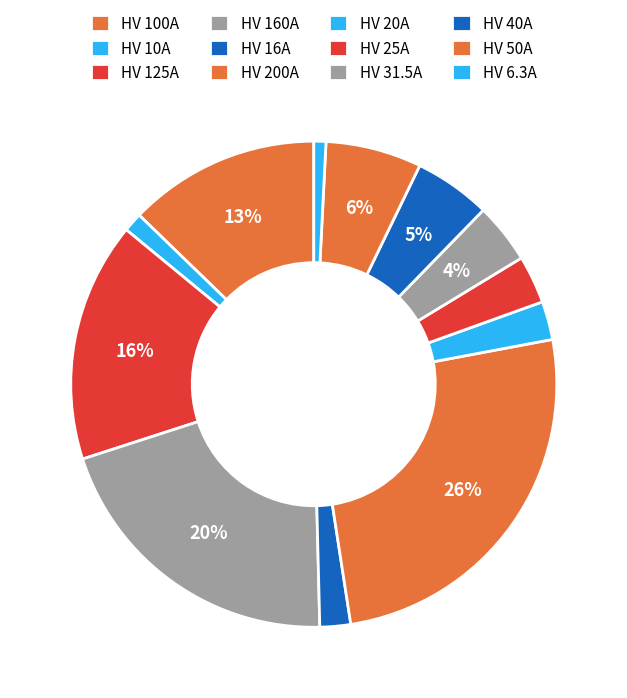

Is there any slice that represents more than half of the pie?

No